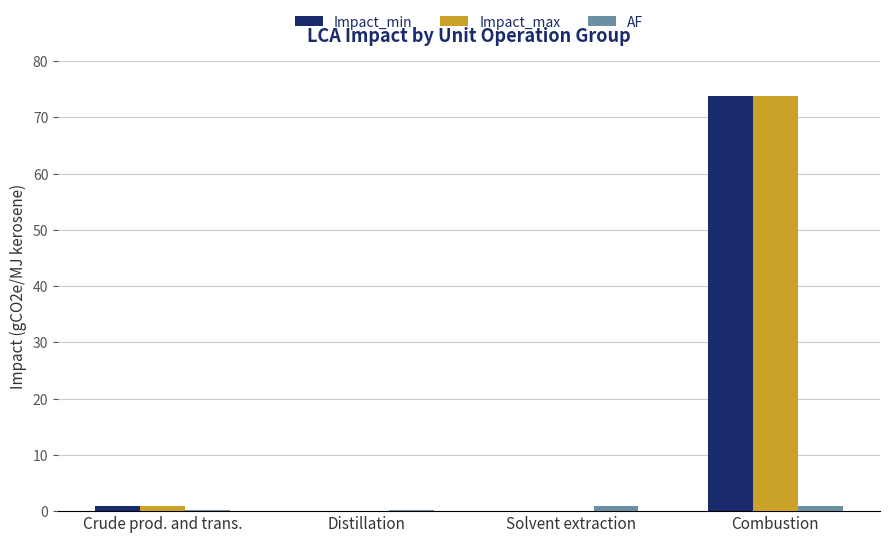

How many groups of bars are there?

4